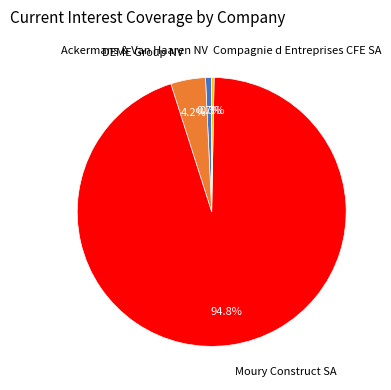

Which category has the biggest portion of the pie?

Moury Construct SA